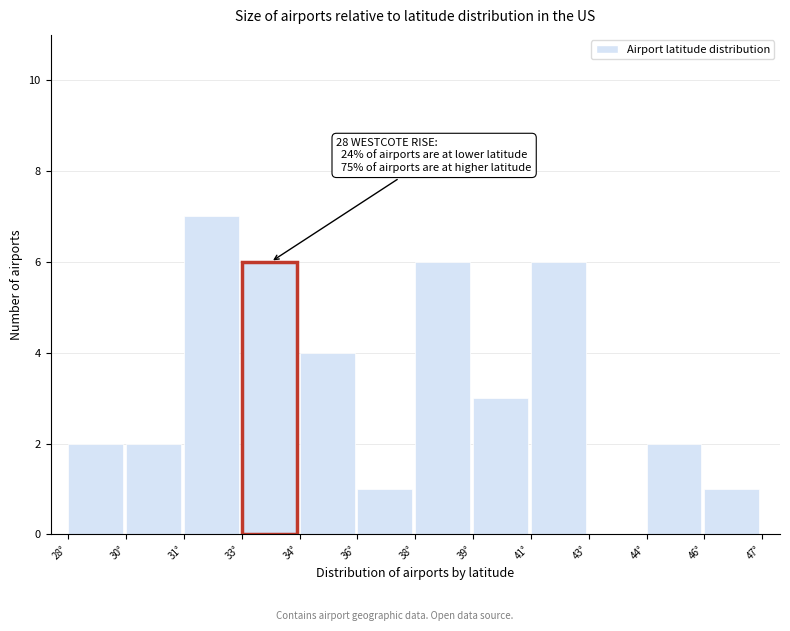

Reading left to right, transcribe all the data shown in this chart.

28°=2	30°=2	31°=7	33°=6	34°=4	36°=1	38°=6	39°=3	41°=6	43°=0	44°=2	46°=1